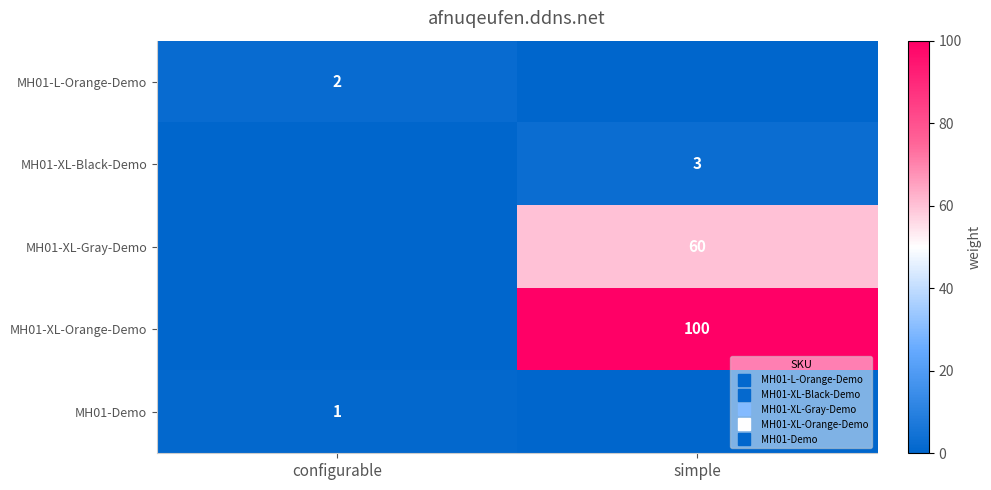

What is the spread (max minus min) of values at configurable?

2